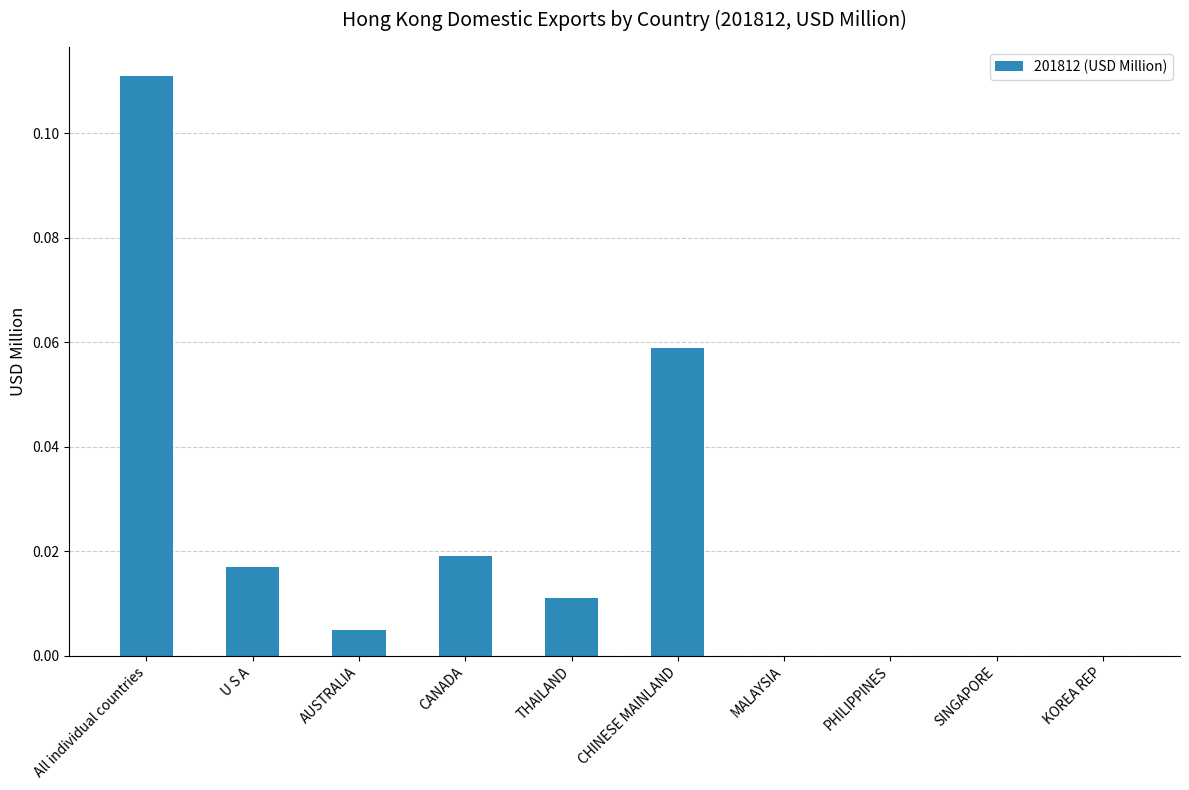

Is it true that the value at KOREA REP is 0.0?

True